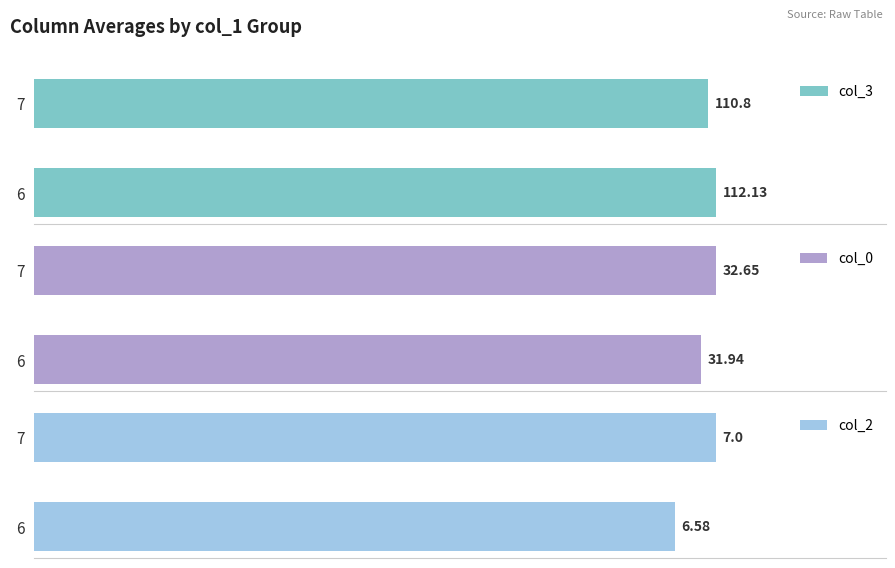

Rank the series by their average value, from lowest to highest.

col_2, col_0, col_3